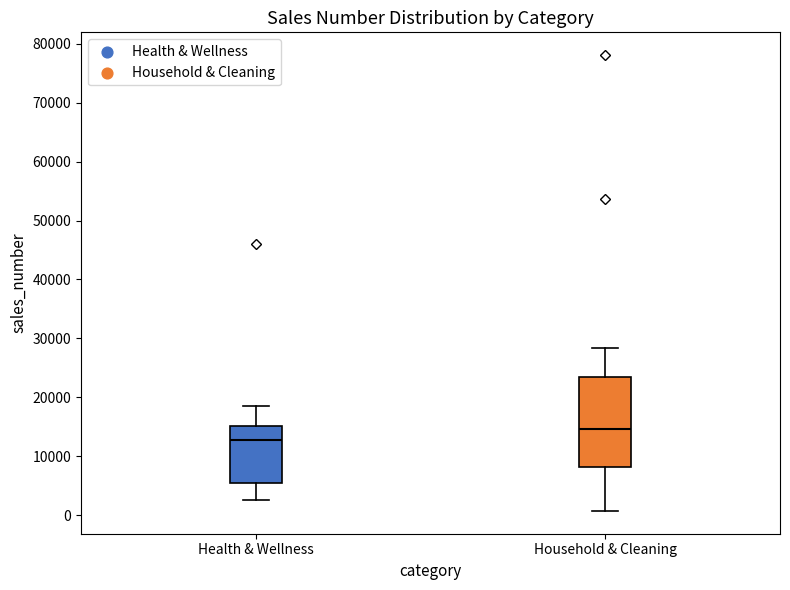

Where is the lower edge of the box for Household & Cleaning on the y-axis? The values are not printed on the chart, so give them approximately, as read against the axis.

8000